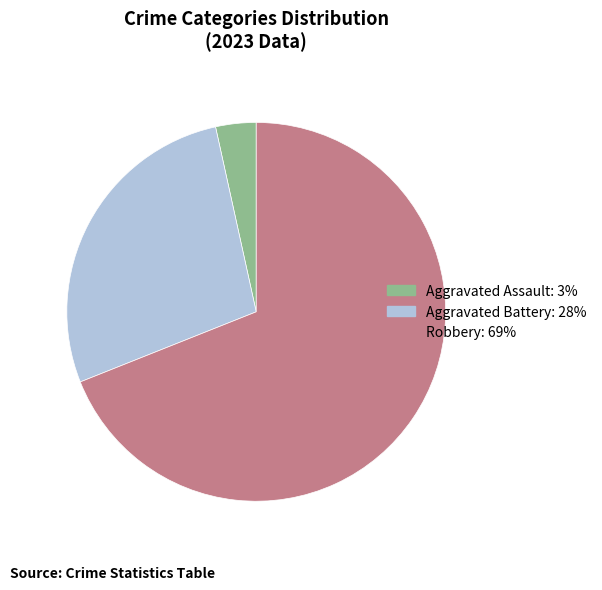

Does any single category account for the majority?

Yes